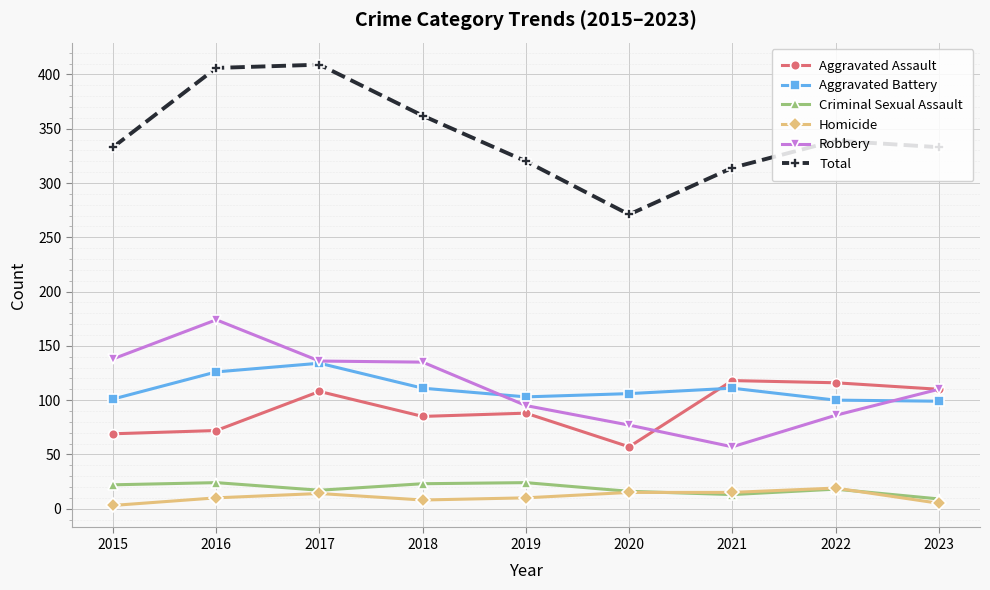

Is it true that Aggravated Assault equals 118 at 2021?

True